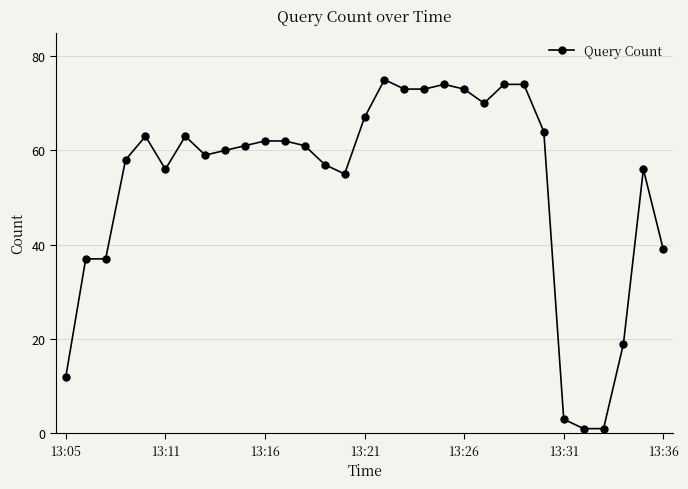

How many values are below 61?

15